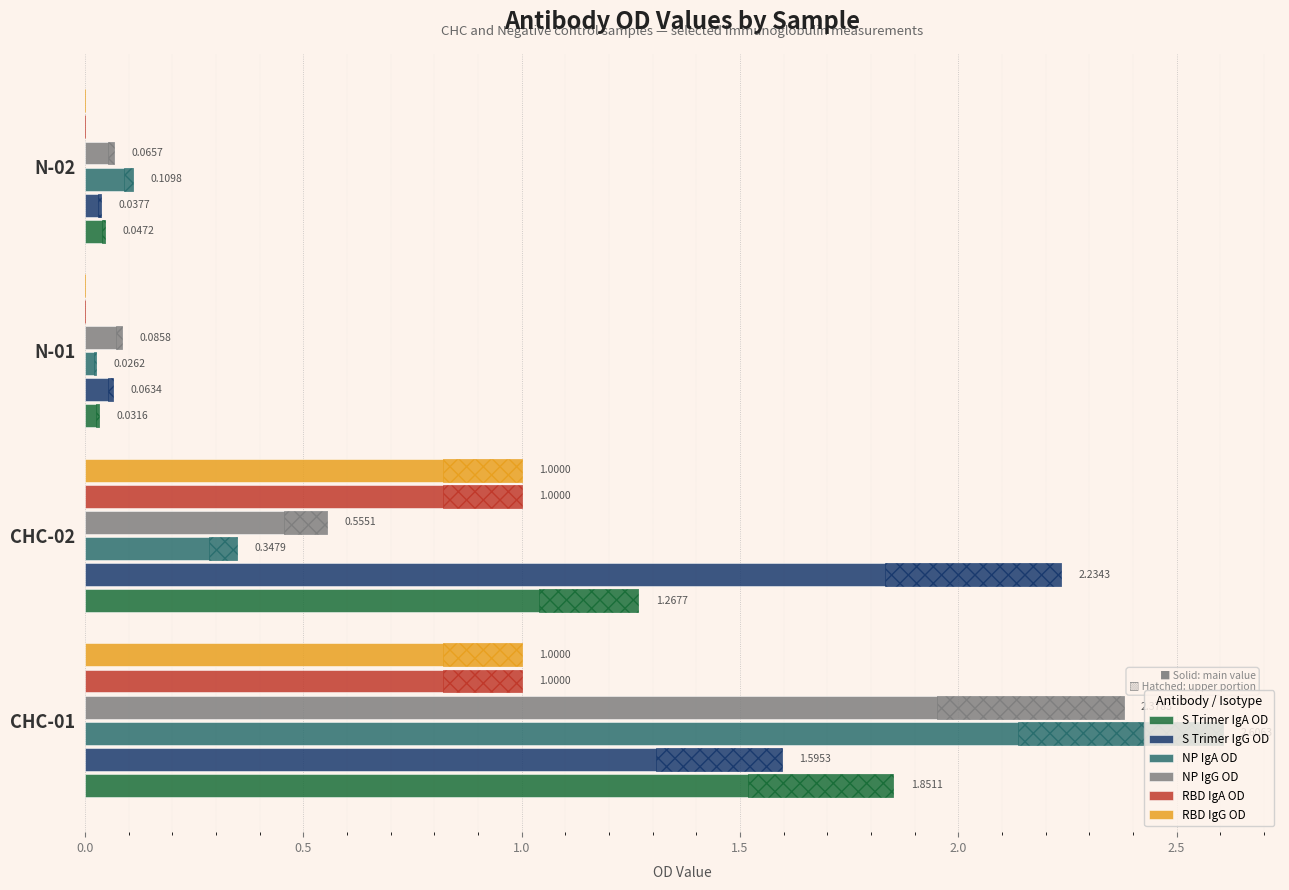

Reading left to right, list all the values displayed in this chart.

S Trimer IgA OD: 1.9	1.3	0.0	0.0
S Trimer IgG OD: 1.6	2.2	0.1	0.0
NP IgA OD: 2.6	0.3	0.0	0.1
NP IgG OD: 2.4	0.6	0.1	0.1
RBD IgA OD: 1.0	1.0	0.0	0.0
RBD IgG OD: 1.0	1.0	0.0	0.0